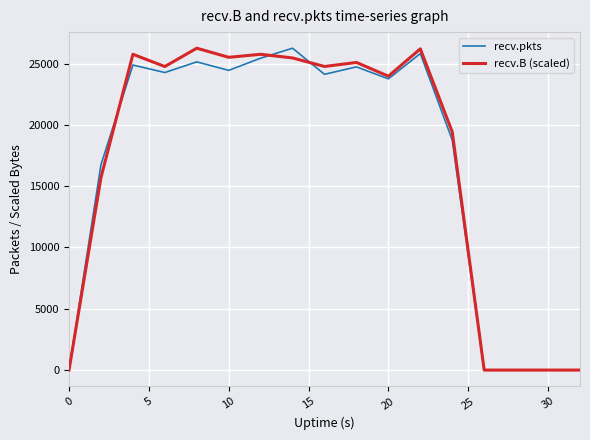

What is the maximum value shown in the chart?

26257.0